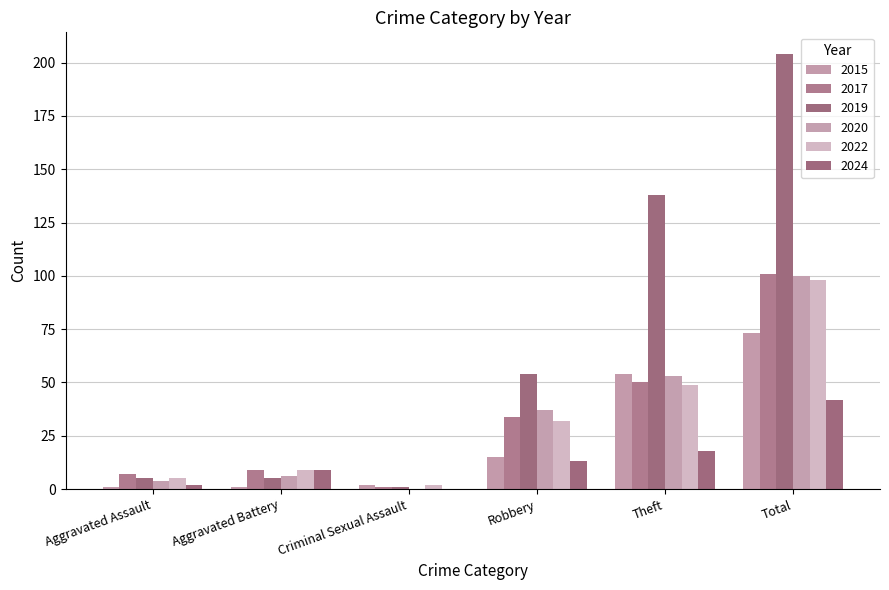

Where does the 2015 series first go above 15?

Theft